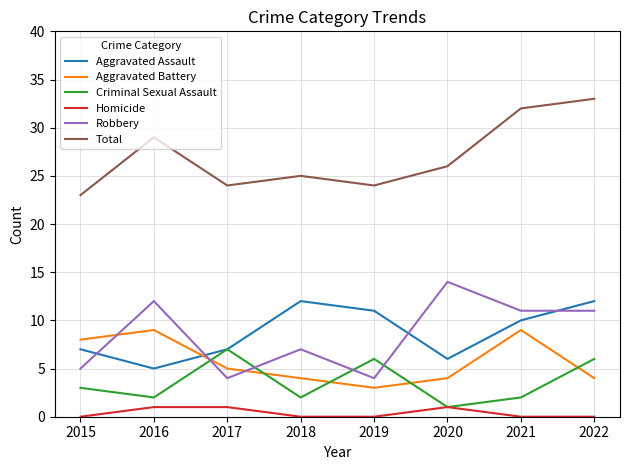

Reading left to right, transcribe all the data shown in this chart.

Aggravated Assault: 7	5	7	12	11	6	10	12
Aggravated Battery: 8	9	5	4	3	4	9	4
Criminal Sexual Assault: 3	2	7	2	6	1	2	6
Homicide: 0	1	1	0	0	1	0	0
Robbery: 5	12	4	7	4	14	11	11
Total: 23	29	24	25	24	26	32	33